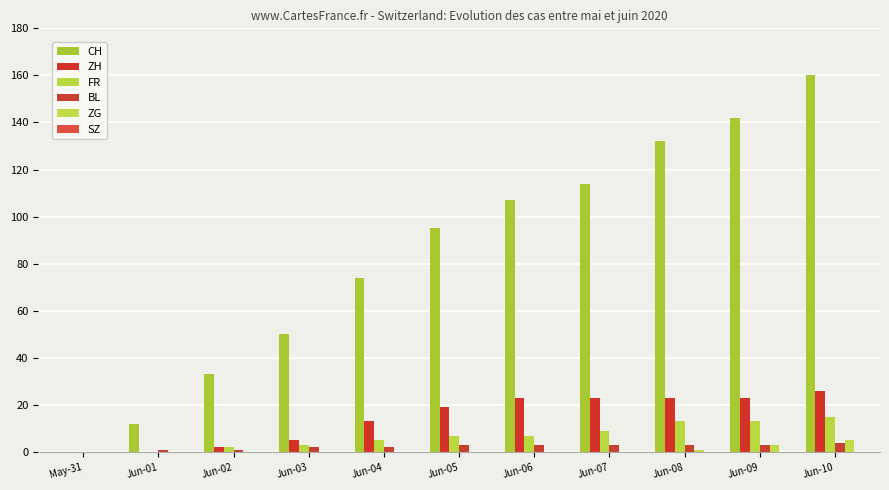

Rank the series at May-31 from highest to lowest value.

CH, ZH, FR, BL, ZG, SZ